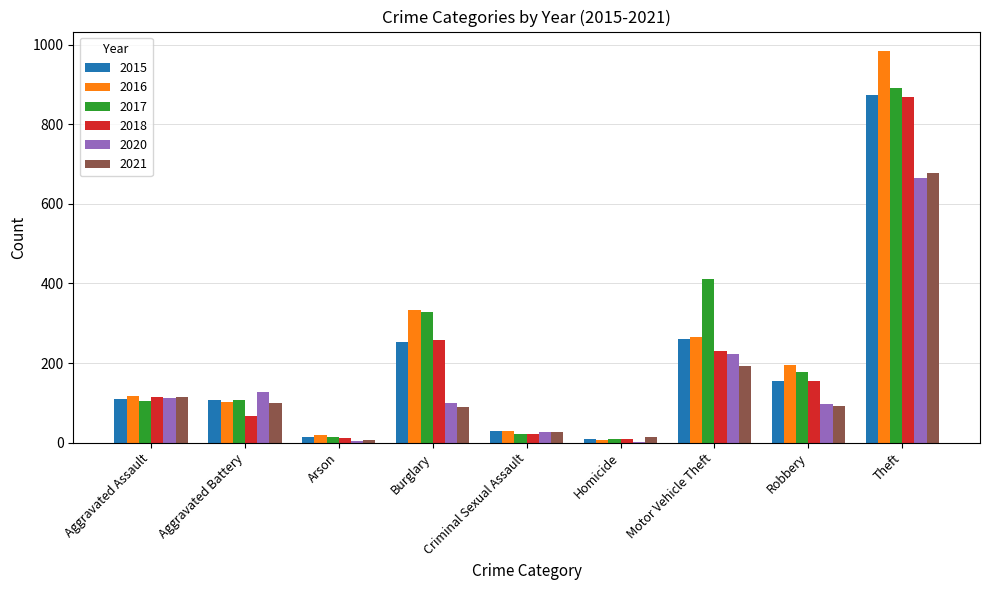

Count the number of data series in this chart.

6